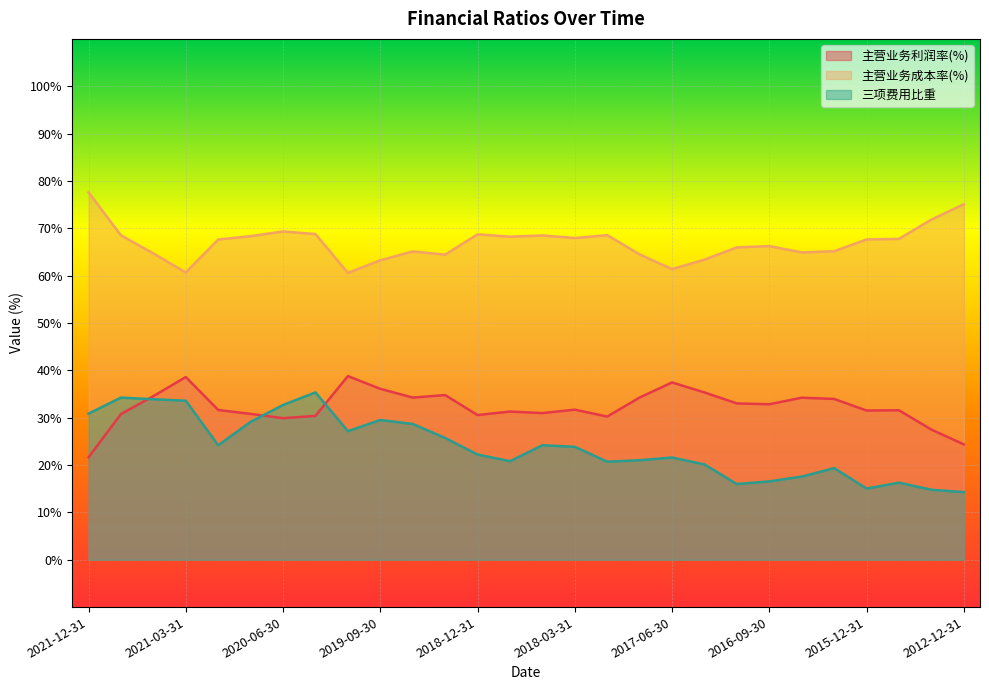

At which label does 三项费用比重 first exceed 23?

2021-12-31